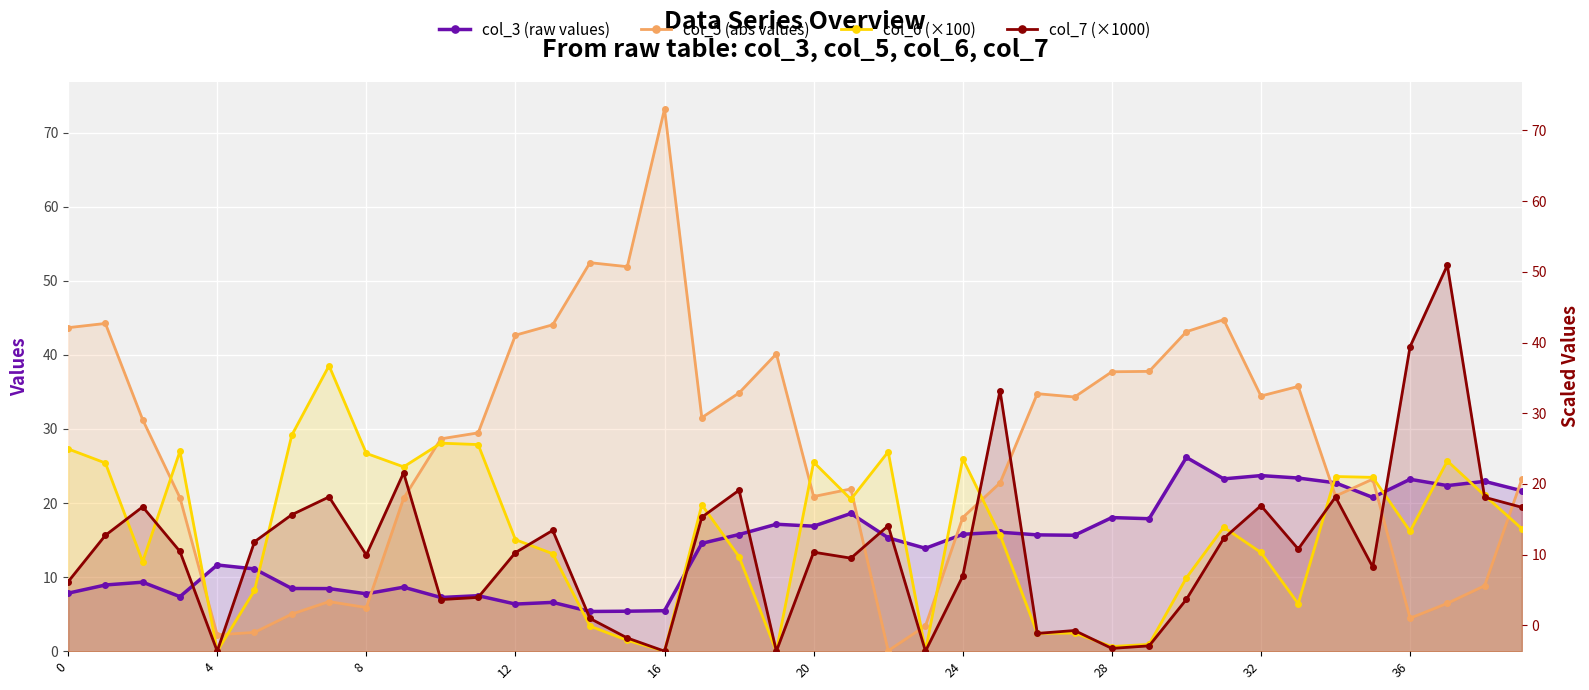

What is the total value across all series at 11?

72.1